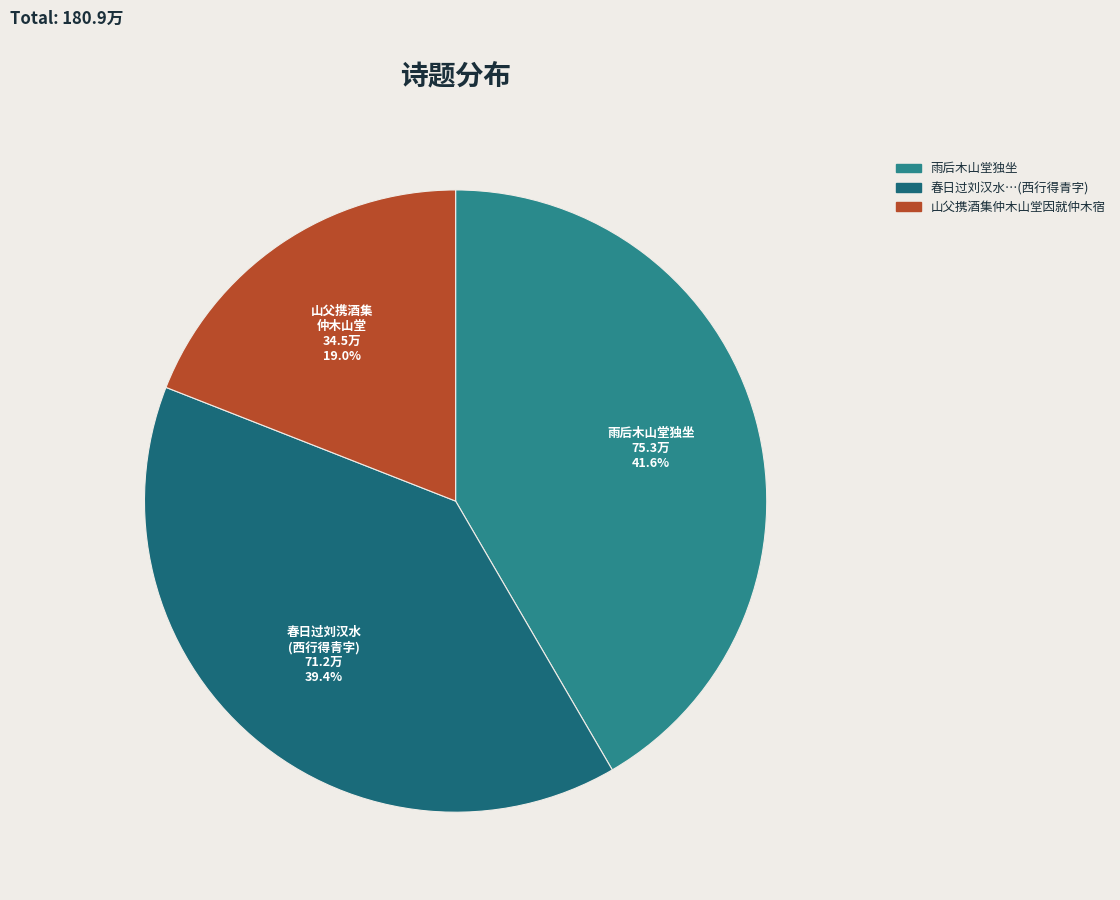

How many segments does this pie chart have?

3